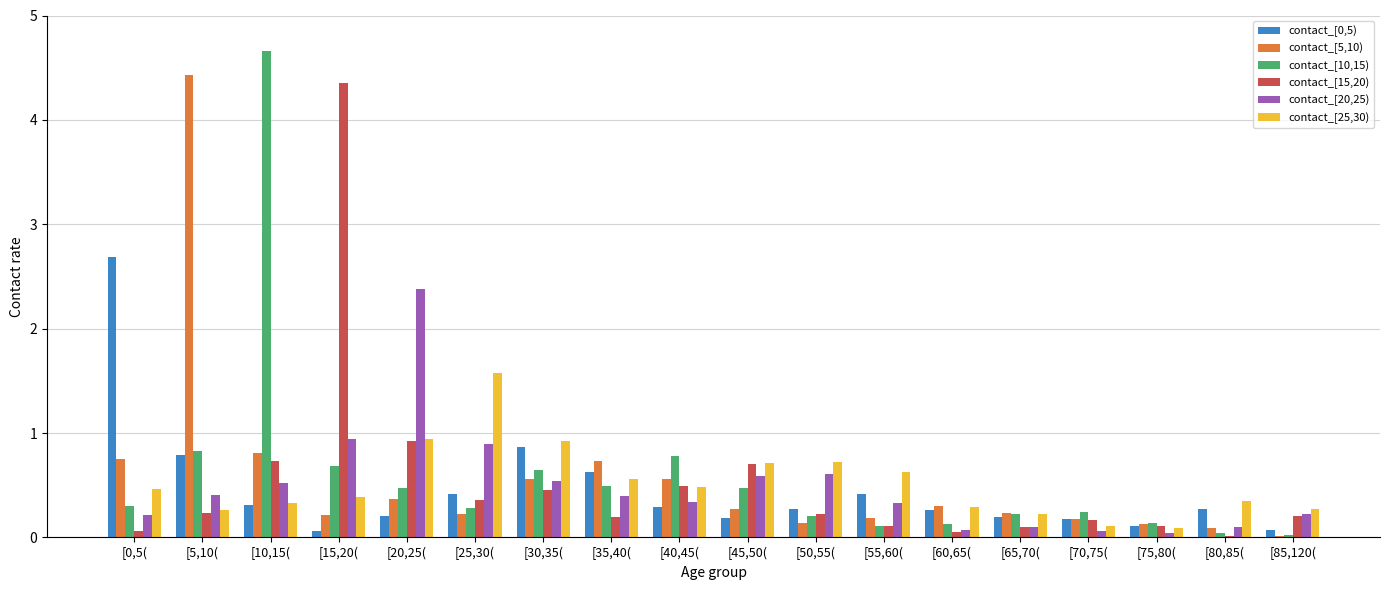

Where is contact_[5,10) nearest to the value 2?

[10,15(